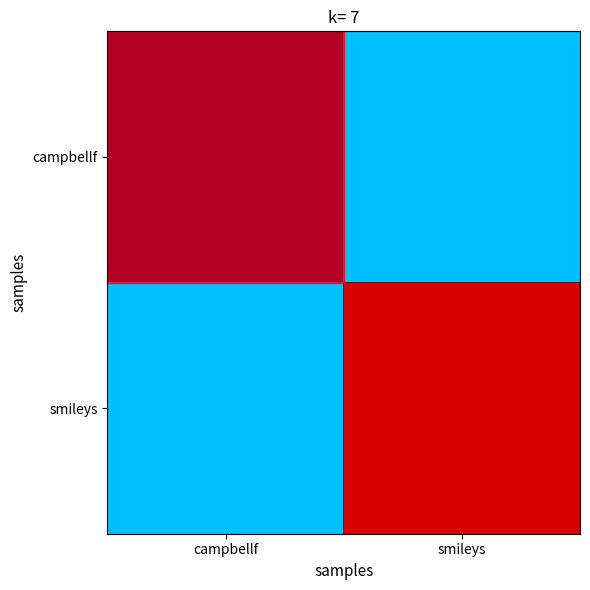

Reading left to right, list all the values displayed in this chart.

campbellf: campbellf=0.0	smileys=0.3
smileys: campbellf=0.3	smileys=1.0